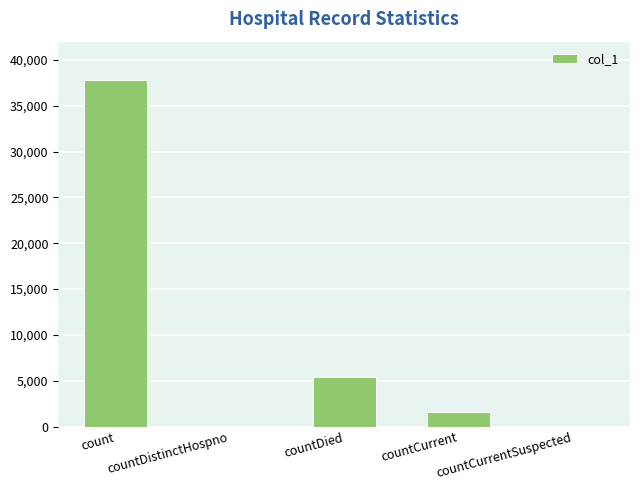

Does the chart contain stacked bars?

No